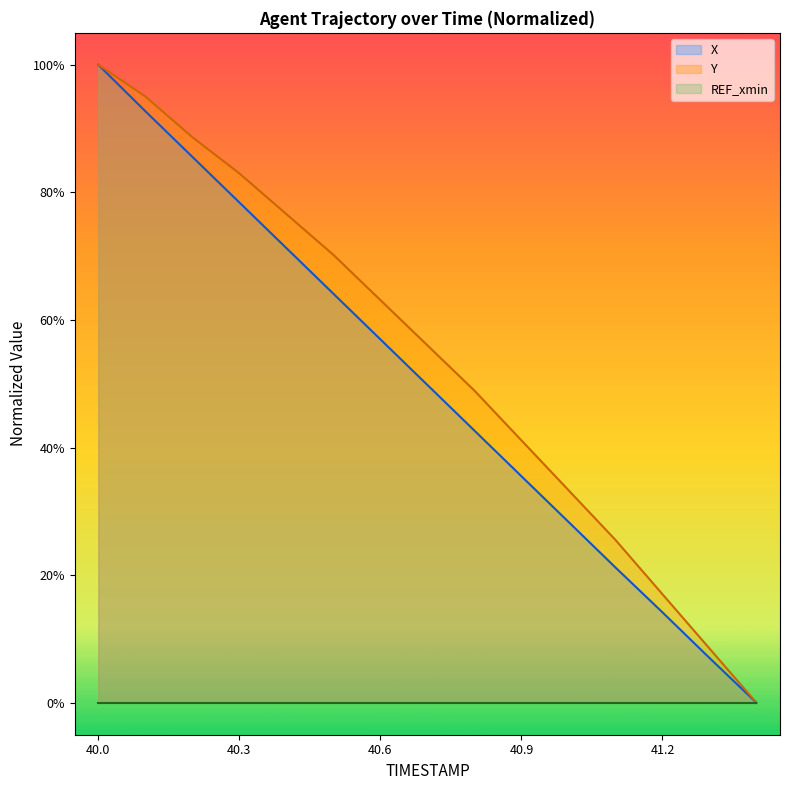

How many positive values does the X series have?

14